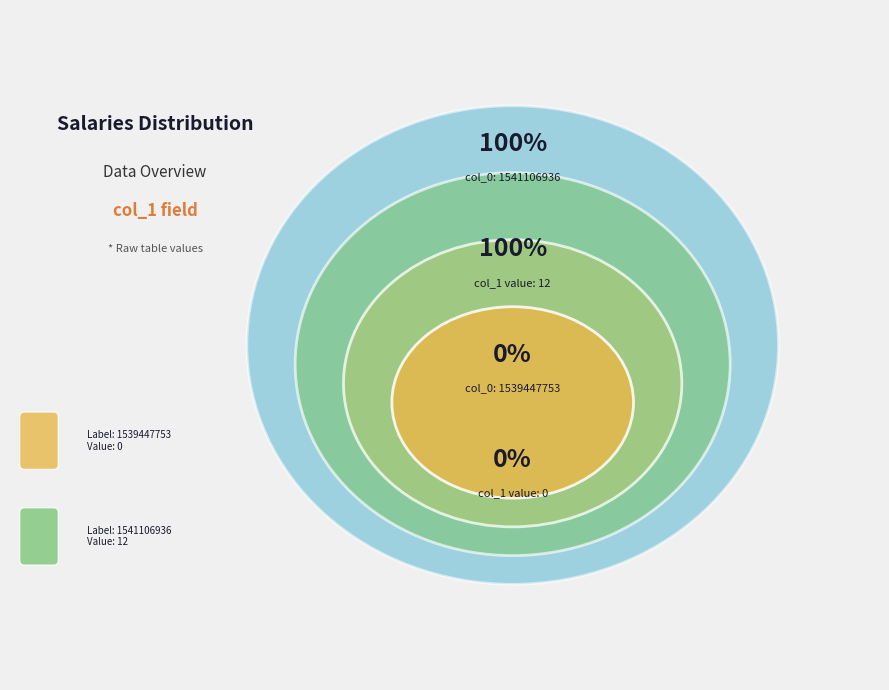

Which category has the smallest portion of the pie?

1539447753